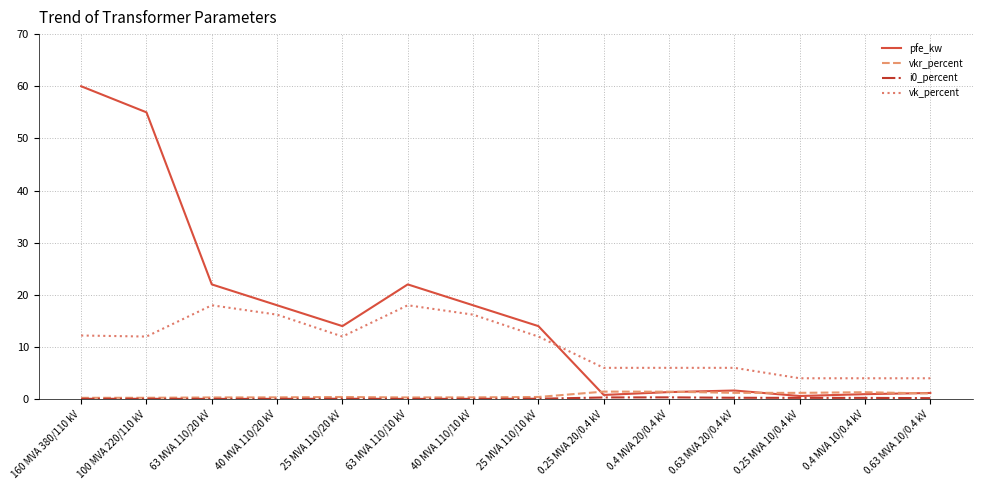

Which series ends up on top after the final intersection of pfe_kw and vk_percent?

vk_percent